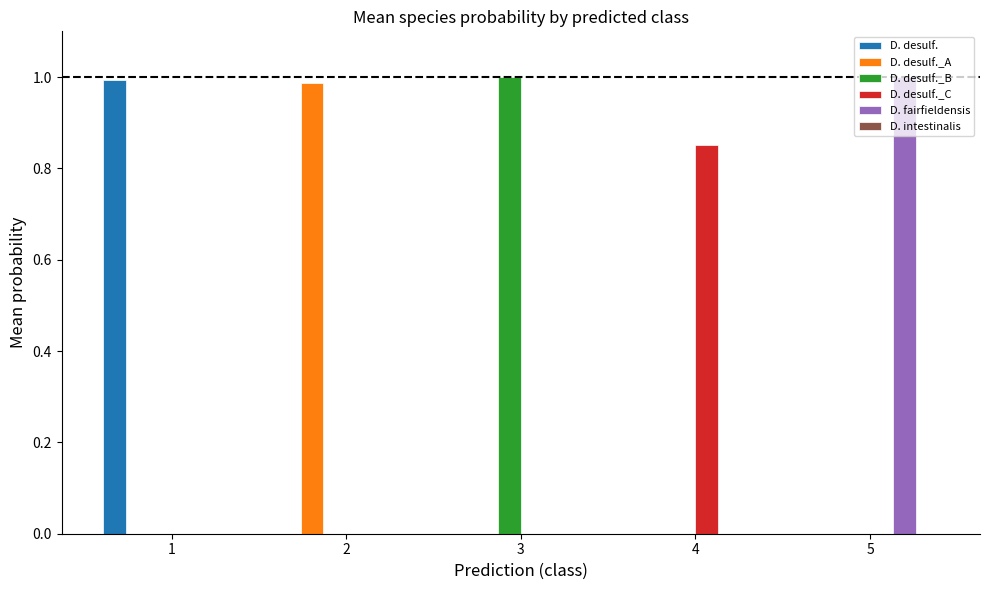

Between 2 and 4, which series saw the biggest shift?

D. desulf._A